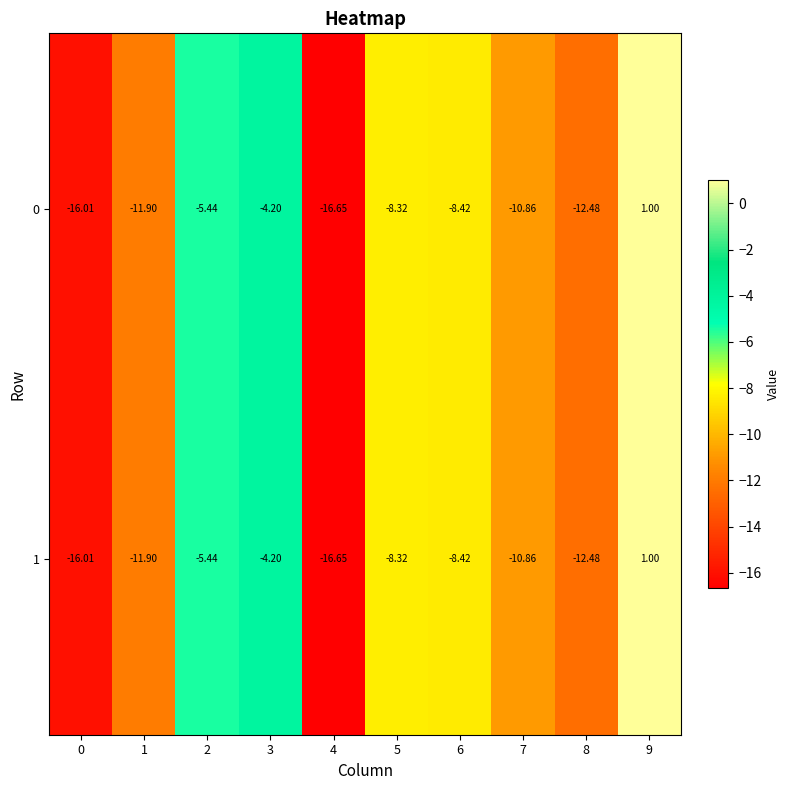

At how many categories does at least one series exceed -10?

5